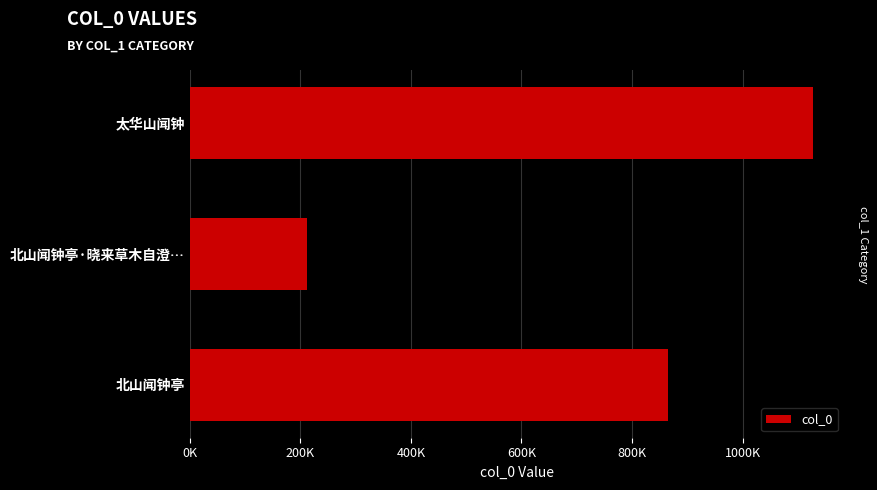

Does the chart contain any negative values?

No